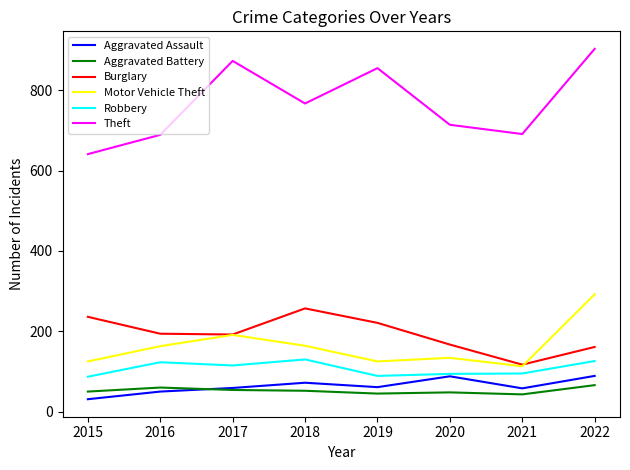

Is it true that Aggravated Battery equals 54 at 2017?

True